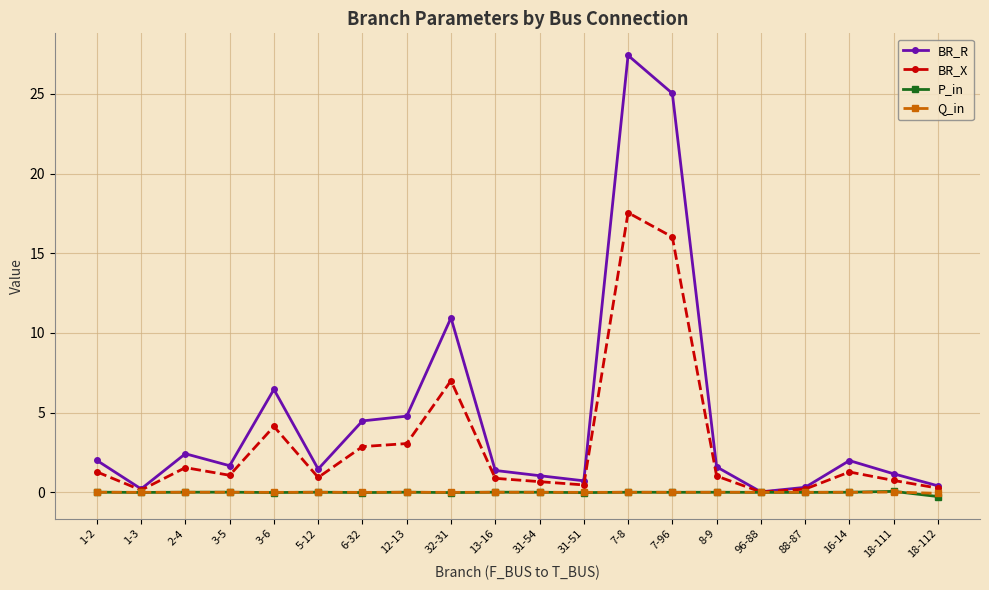

What are all the series names shown in the legend?

BR_R, BR_X, P_in, Q_in